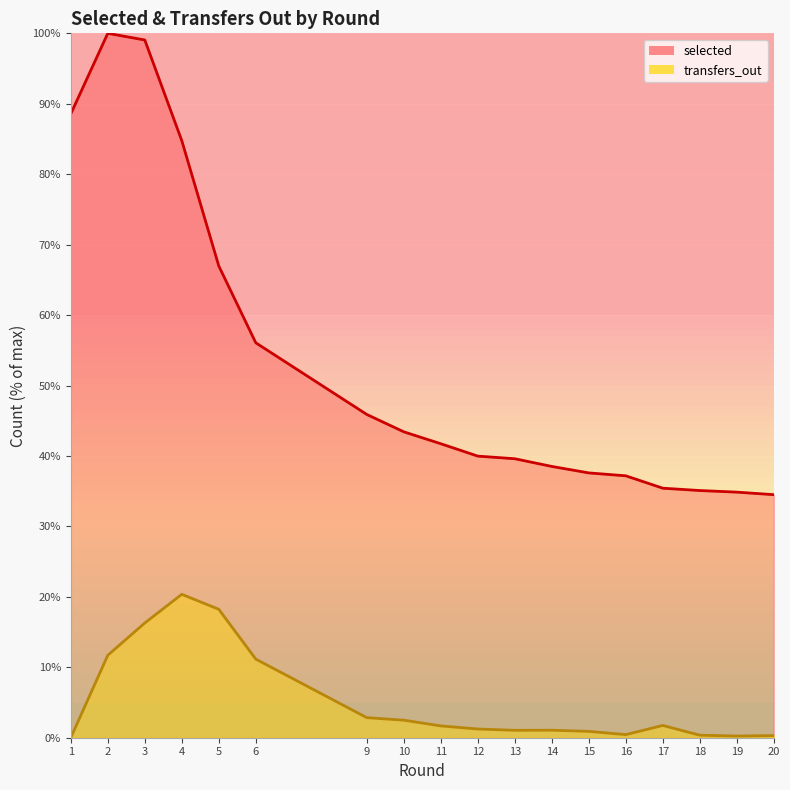

Does the chart display data point markers on the line(s)?

No